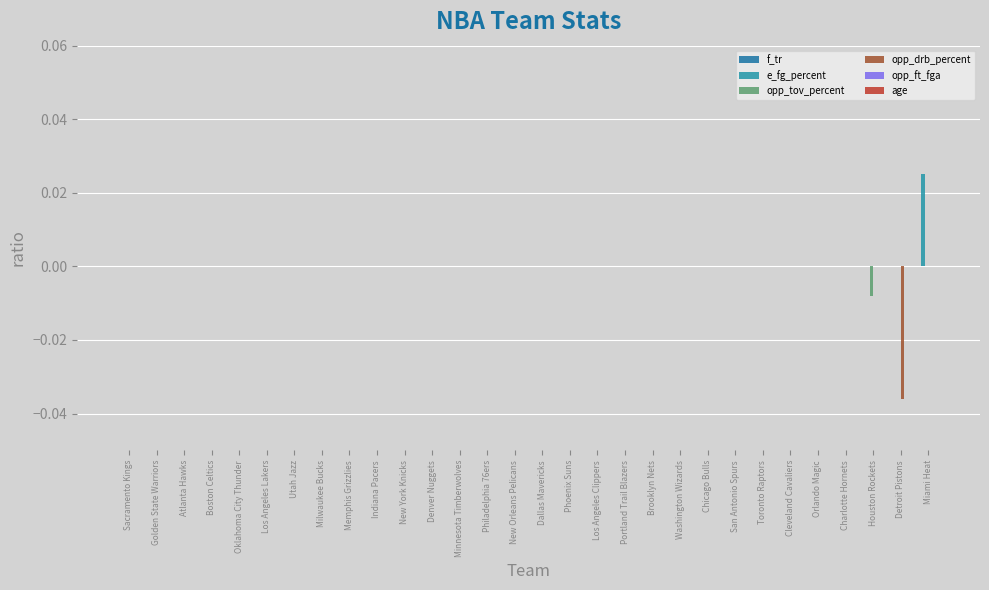

List the labels in order of opp_tov_percent value, smallest first.

Houston Rockets, Sacramento Kings, Golden State Warriors, Atlanta Hawks, Boston Celtics, Oklahoma City Thunder, Los Angeles Lakers, Utah Jazz, Milwaukee Bucks, Memphis Grizzlies, Indiana Pacers, New York Knicks, Denver Nuggets, Minnesota Timberwolves, Philadelphia 76ers, New Orleans Pelicans, Dallas Mavericks, Phoenix Suns, Los Angeles Clippers, Portland Trail Blazers, Brooklyn Nets, Washington Wizards, Chicago Bulls, San Antonio Spurs, Toronto Raptors, Cleveland Cavaliers, Orlando Magic, Charlotte Hornets, Detroit Pistons, Miami Heat